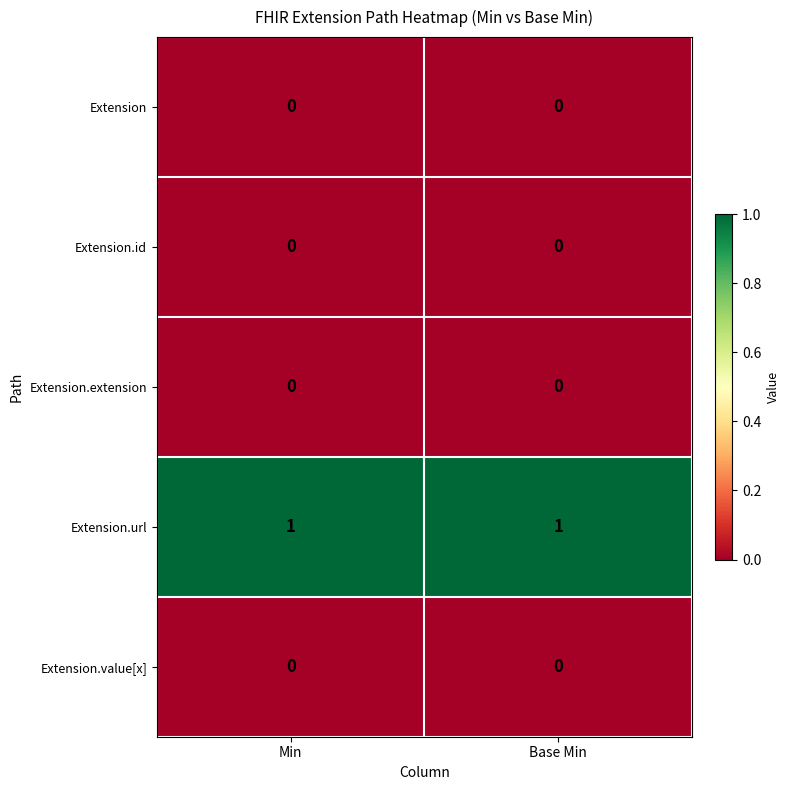

Which series has the largest total across all categories?

Extension.url